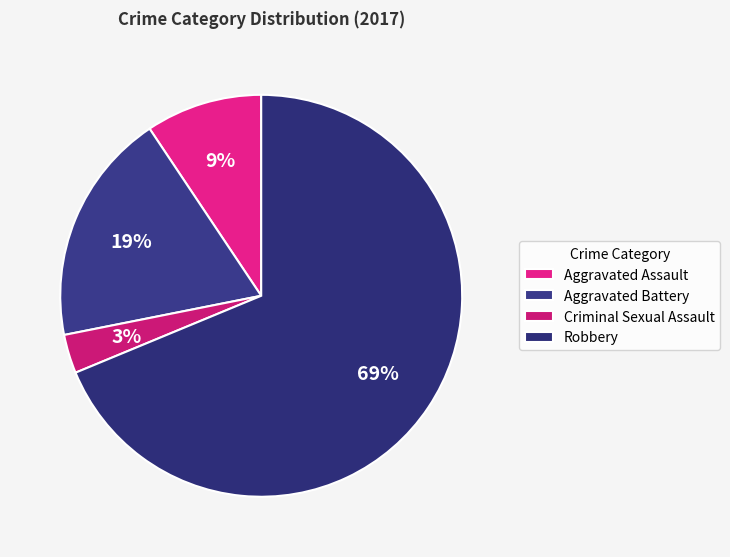

How many segments does this pie chart have?

4